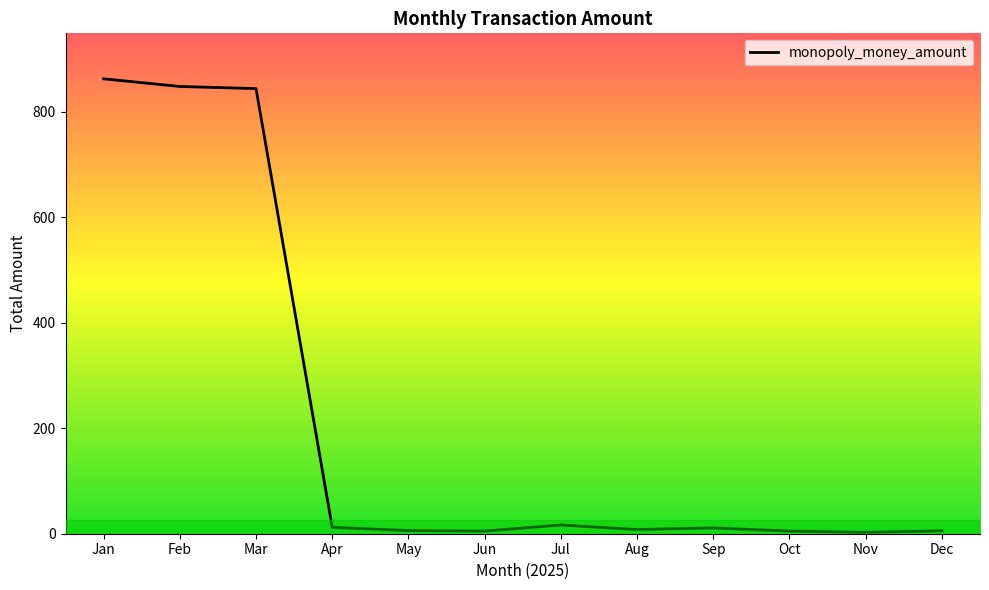

Is it true that the value at Feb is 848.0?

True